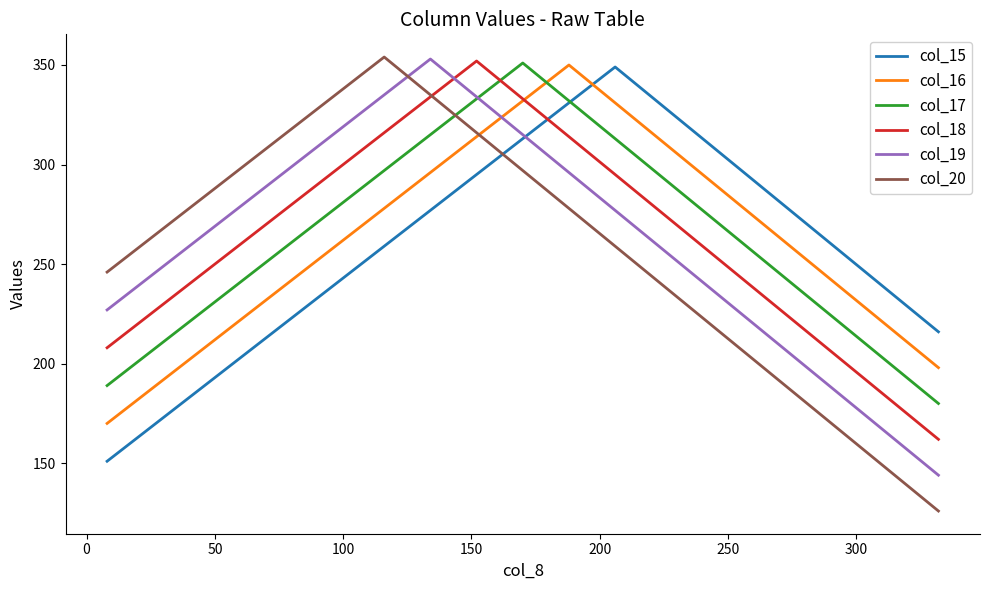

What is the minimum value shown in the chart?

126